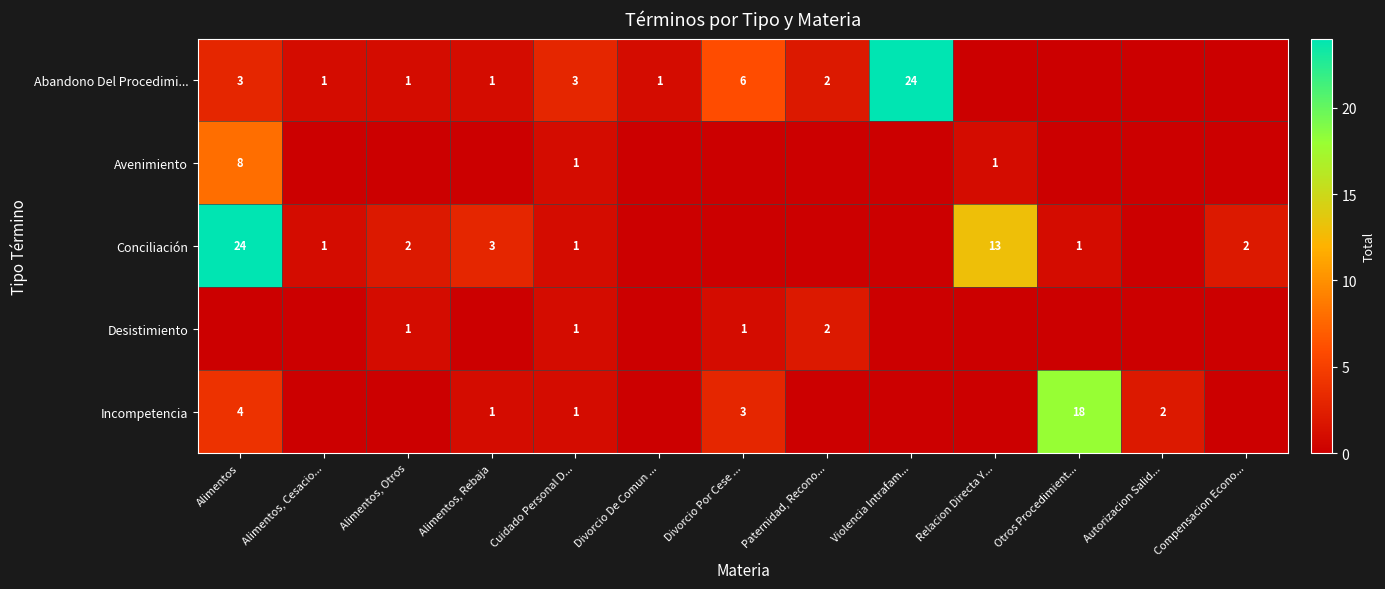

Which series has the widest spread of values?

Abandono Del Procedimi...